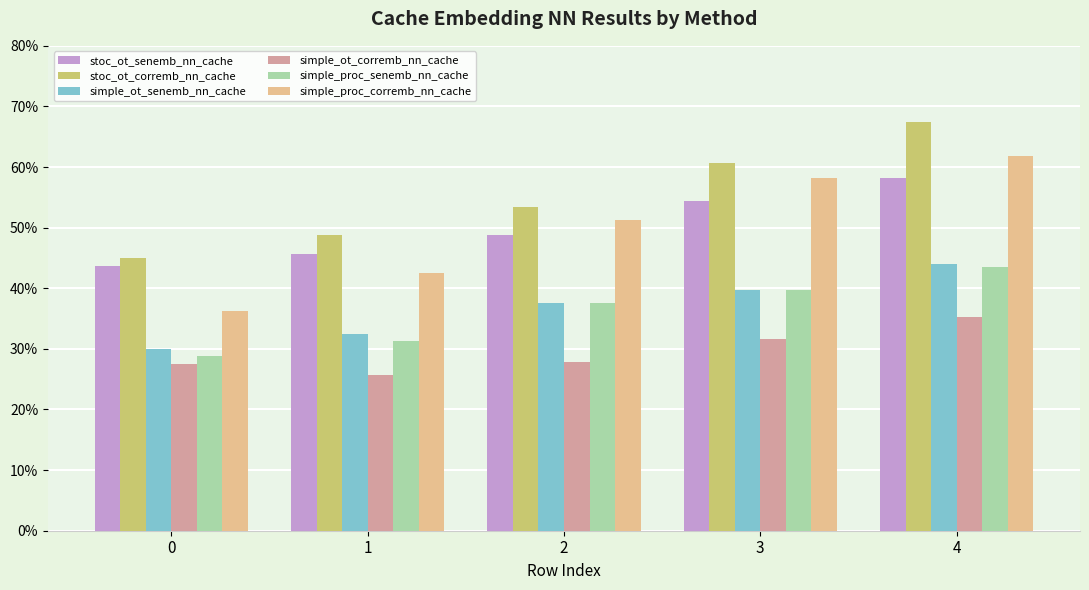

List the labels in order of stoc_ot_corremb_nn_cache value, largest first.

4, 3, 2, 1, 0